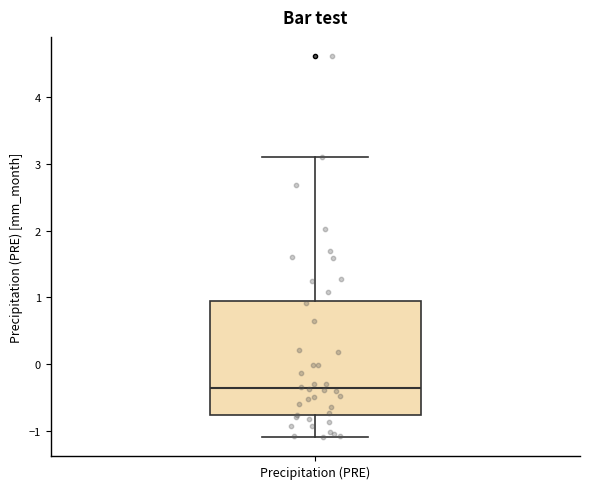

Transcribe this box plot: give where the median line is, the range the box spans, and where the two whiskers end, as read against the y-axis. The values are not printed on the chart, so give them approximately, as read against the axis.

median -0.3, box -0.8 to 1.0, whiskers -1.1 to 3.1